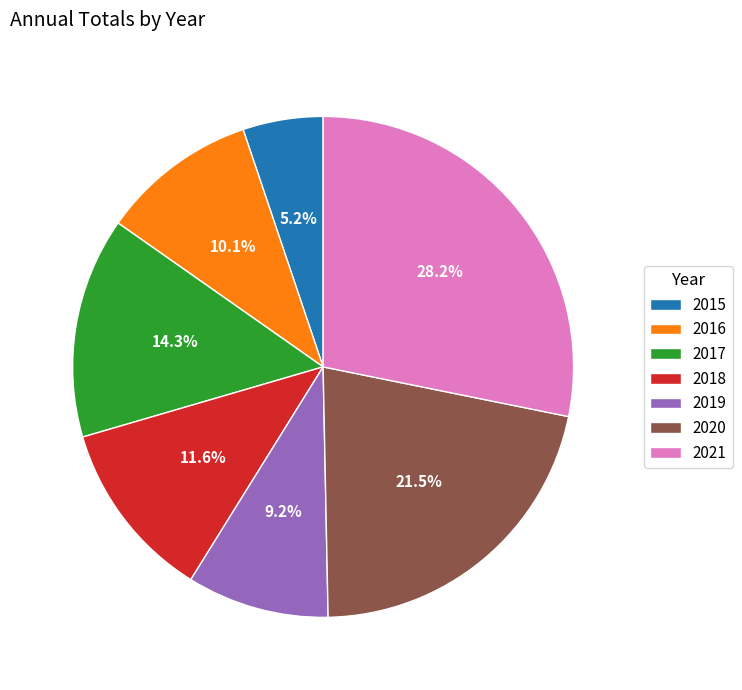

Which category has the smallest portion of the pie?

2015